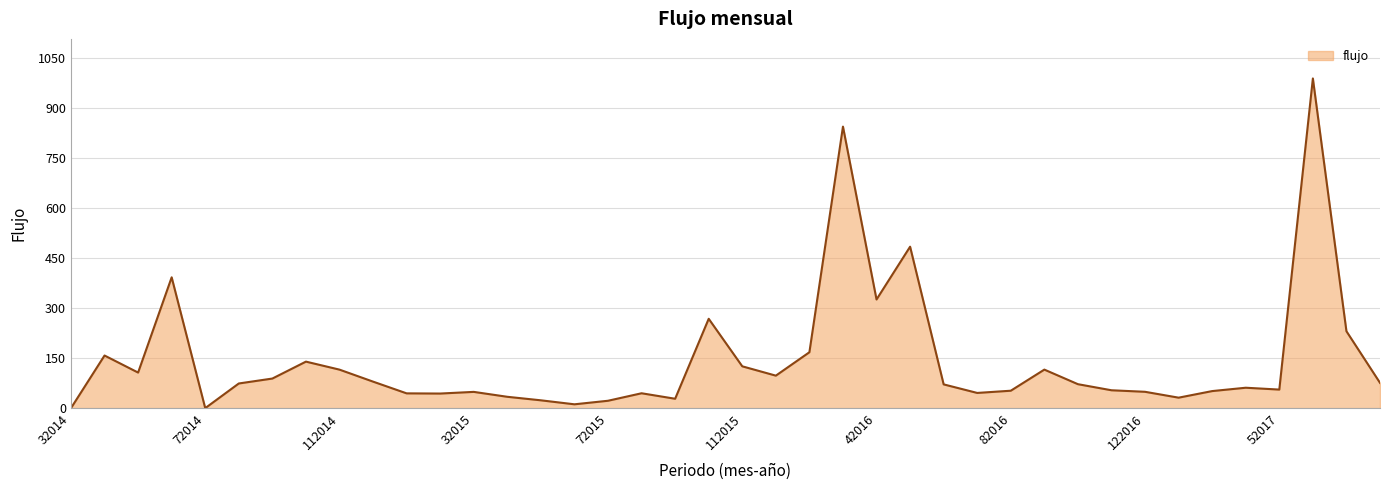

Which category has the highest value across all series?

62017